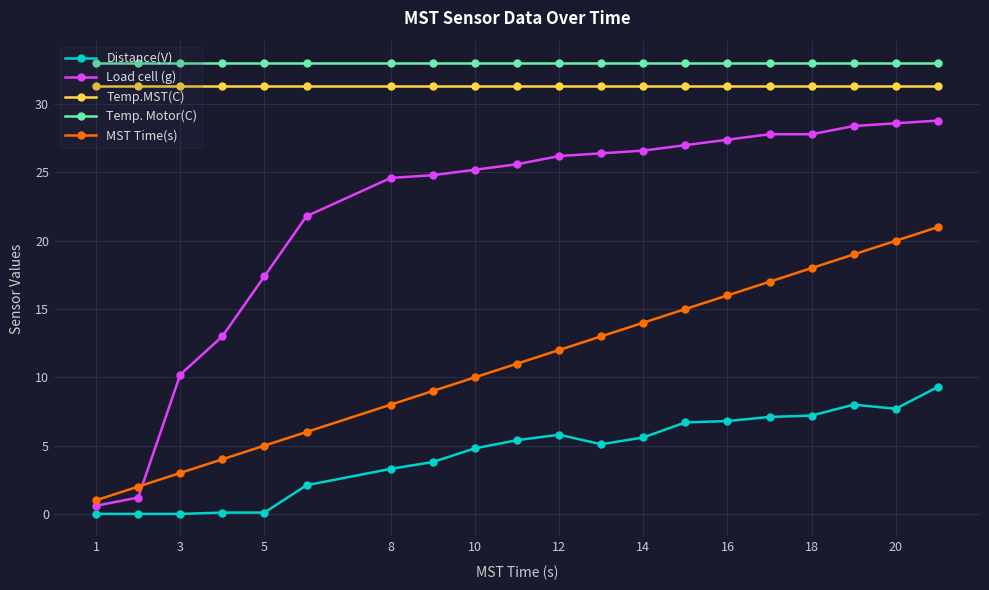

True or false: Load cell (g) and Distance(V) cross at least once.

False